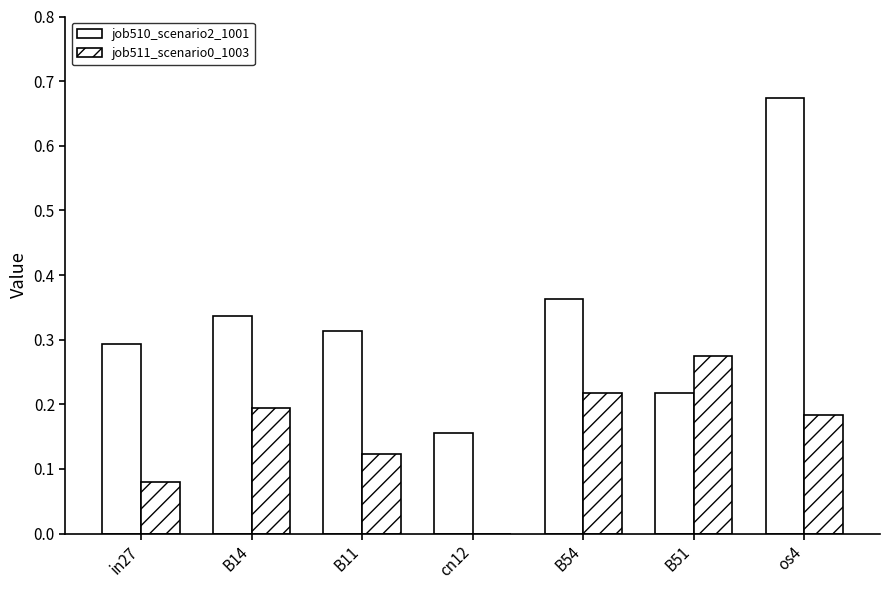

Reading left to right, list all the values displayed in this chart.

job510_scenario2_1001: in27=0.3	B14=0.3	B11=0.3	cn12=0.2	B54=0.4	B51=0.2	os4=0.7
job511_scenario0_1003: in27=0.1	B14=0.2	B11=0.1	cn12=0.0	B54=0.2	B51=0.3	os4=0.2